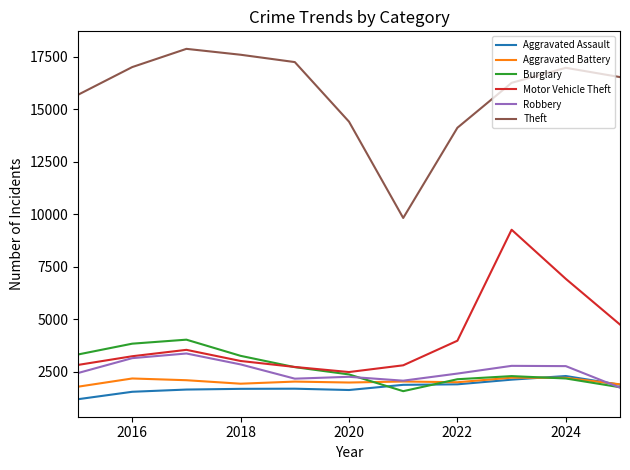

What is the highest value of the Theft series?

17887